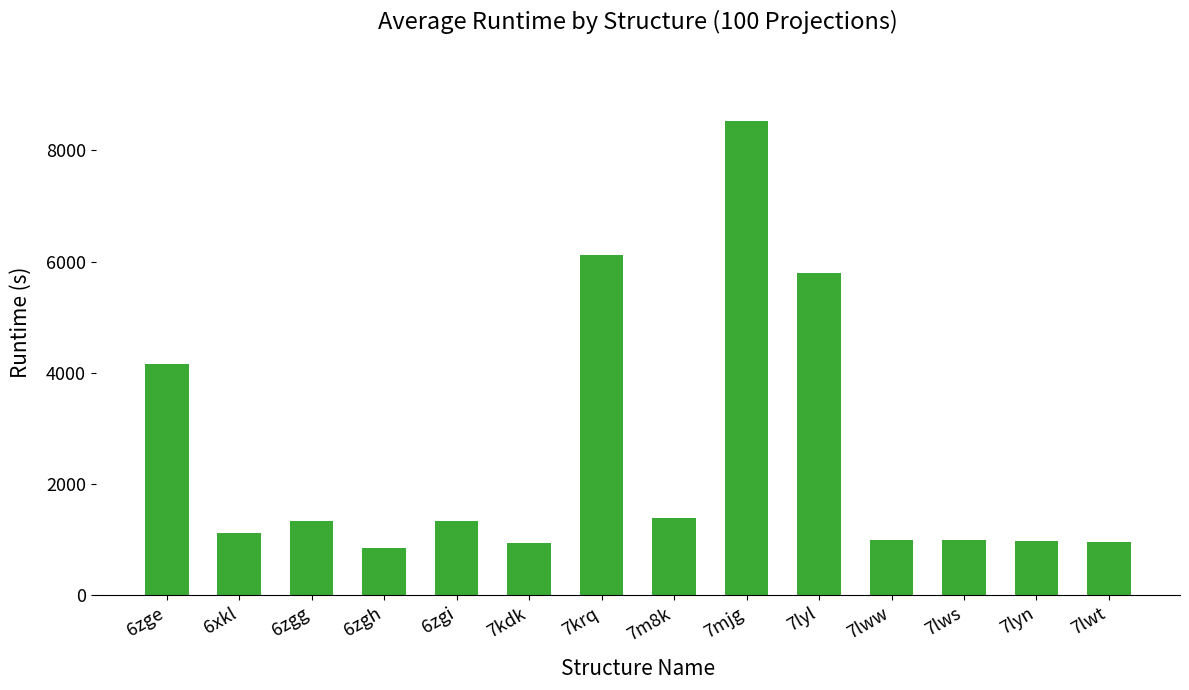

How many data points are less than 1340?

7